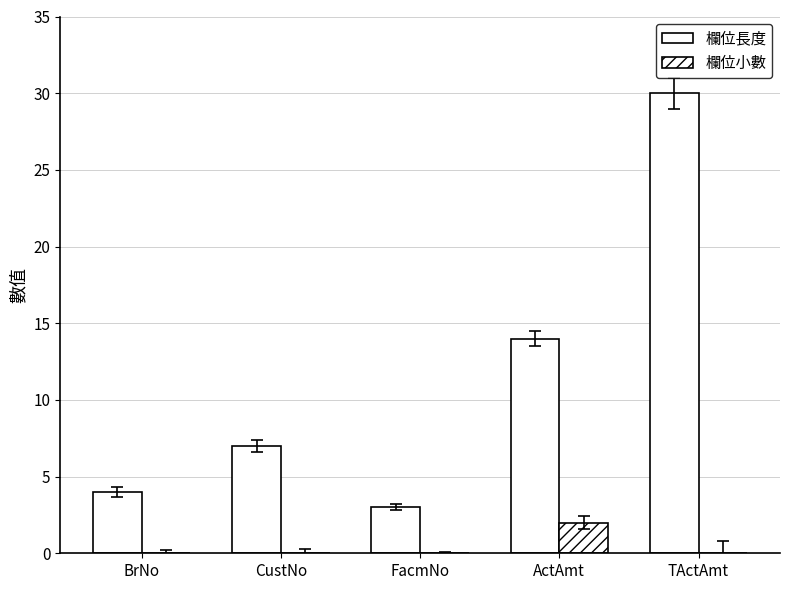

The 欄位小數 series shows 1 at FacmNo. True or false?

False